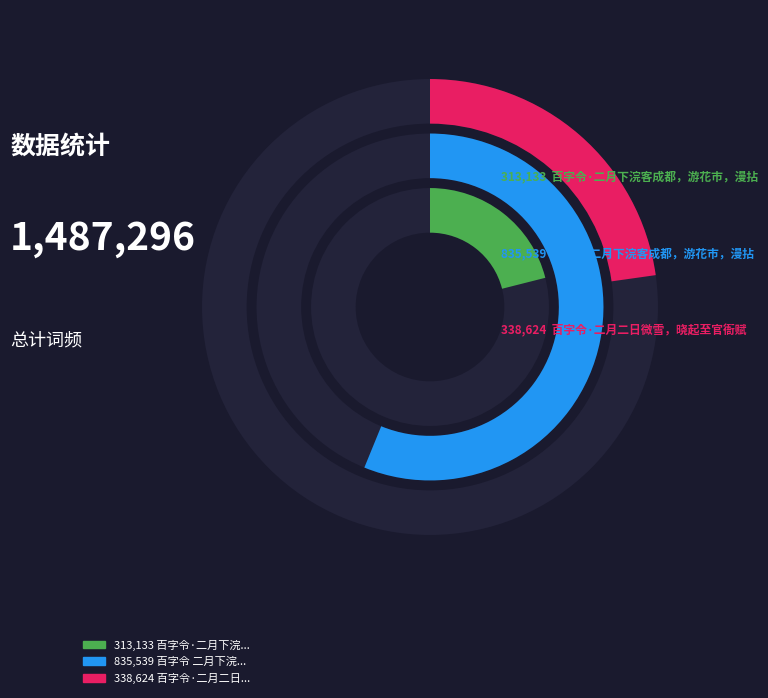

What is the smallest slice in the pie chart?

百字令·二月下浣客成都，游花市，漫拈